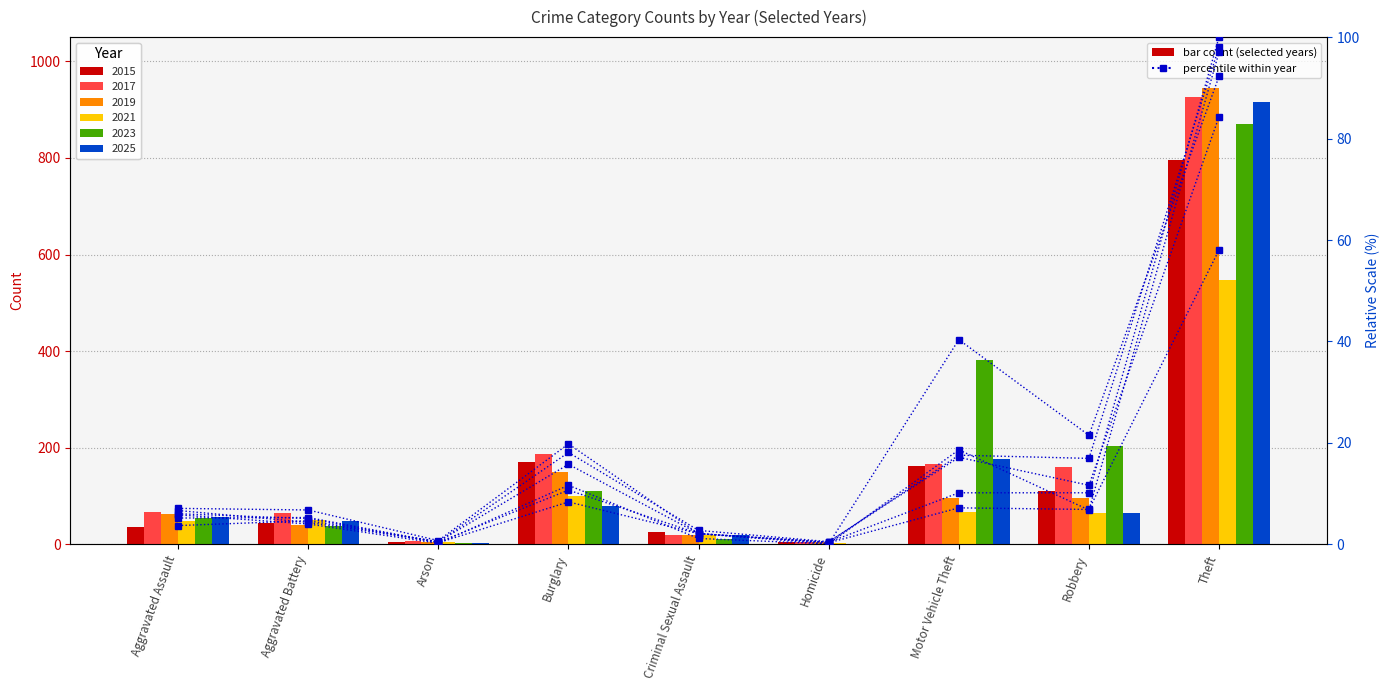

How many data points in 2015 % are less than 4?

4